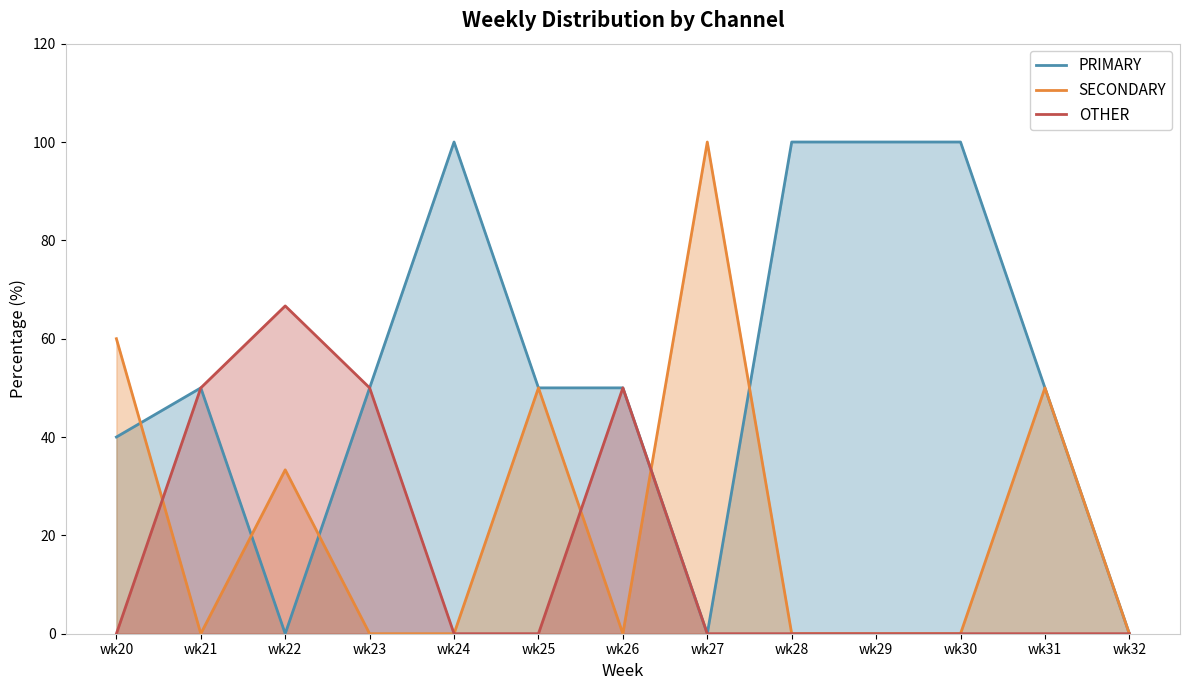

How many intersections are there between SECONDARY and PRIMARY?

5